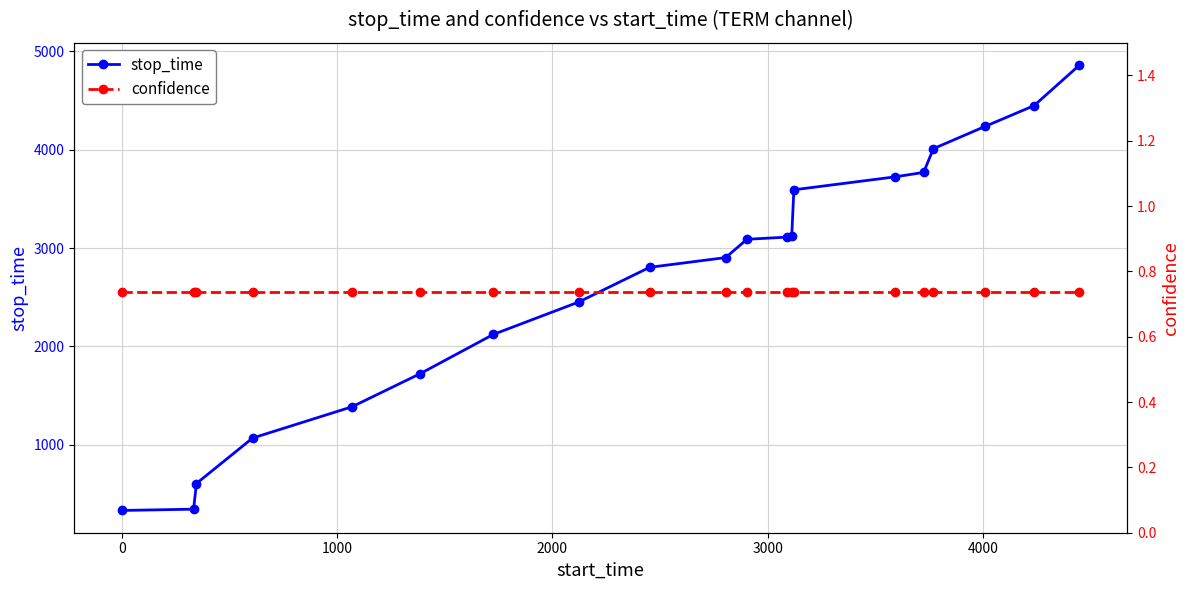

Reading left to right, transcribe all the data shown in this chart.

stop_time: 332.0	345.0	606.0	1068.0	1386.0	1724.0	2121.0	2451.0	2804.0	2903.0	3089.0	3111.0	3121.0	3592.0	3724.0	3769.0	4010.0	4237.0	4448.0	4860.0
confidence: 0.7	0.7	0.7	0.7	0.7	0.7	0.7	0.7	0.7	0.7	0.7	0.7	0.7	0.7	0.7	0.7	0.7	0.7	0.7	0.7